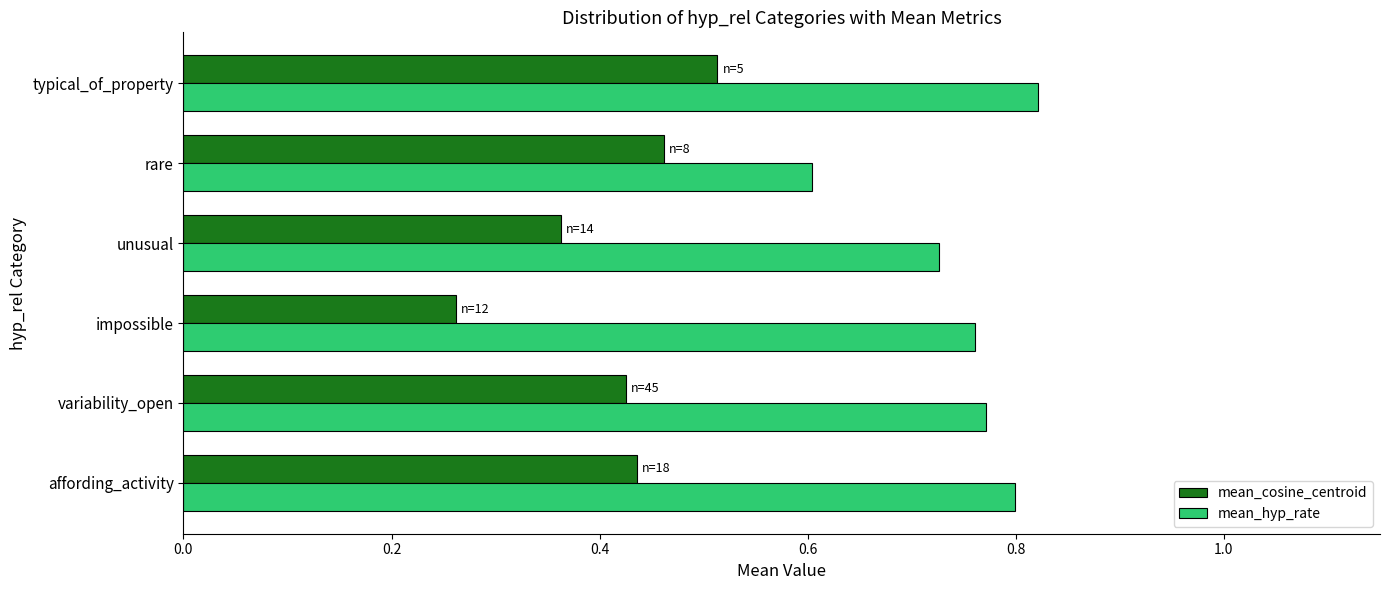

Is it true that mean_cosine_centroid equals 0.6 at affording_activity?

False